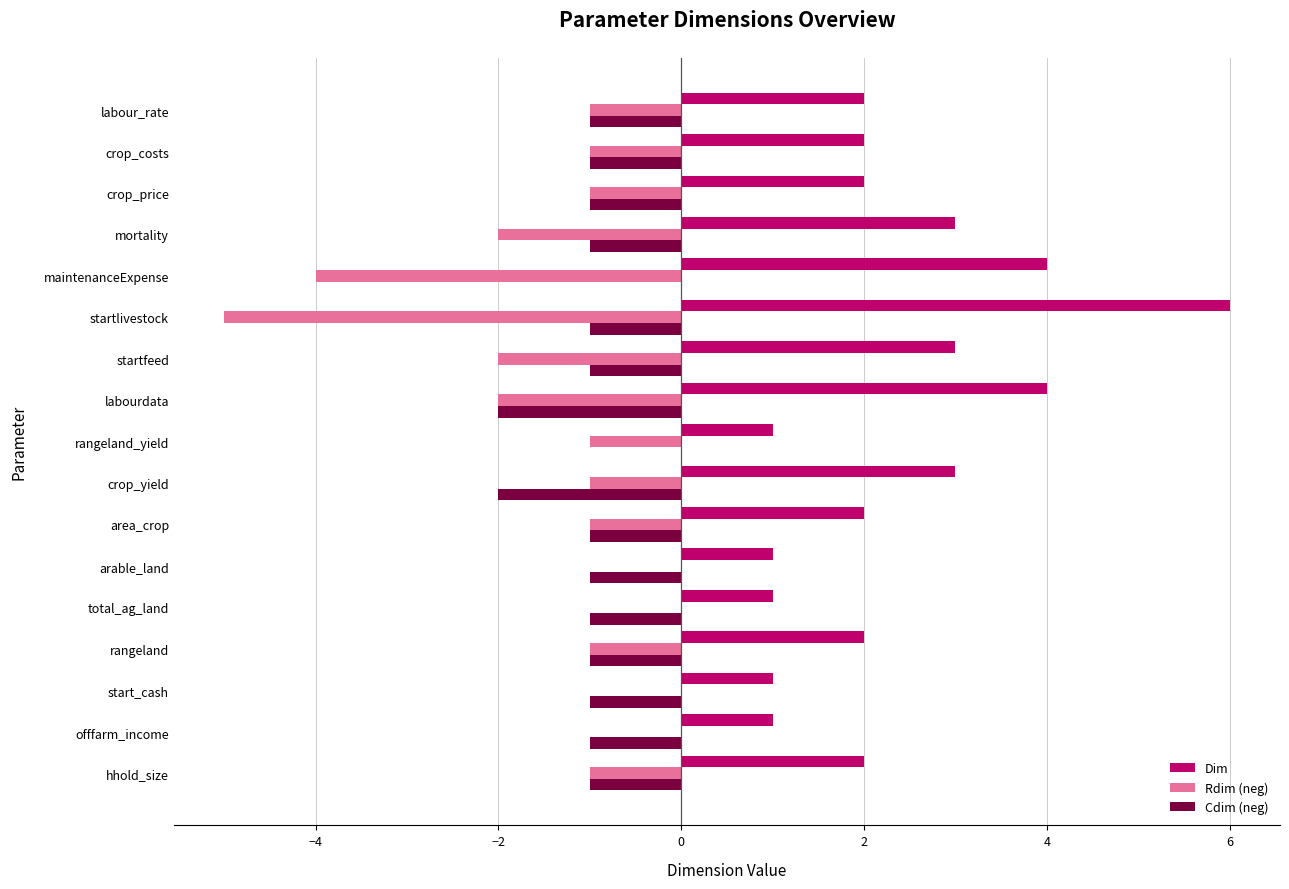

Which series changed the most between arable_land and labourdata?

Dim